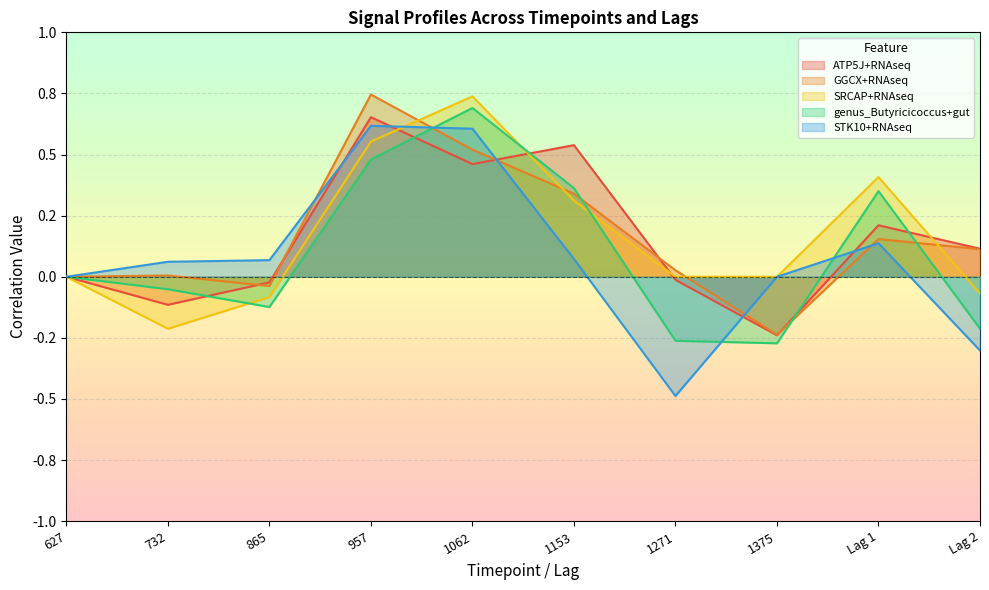

Where do SRCAP+RNAseq and STK10+RNAseq first cross each other?

957 and 1062